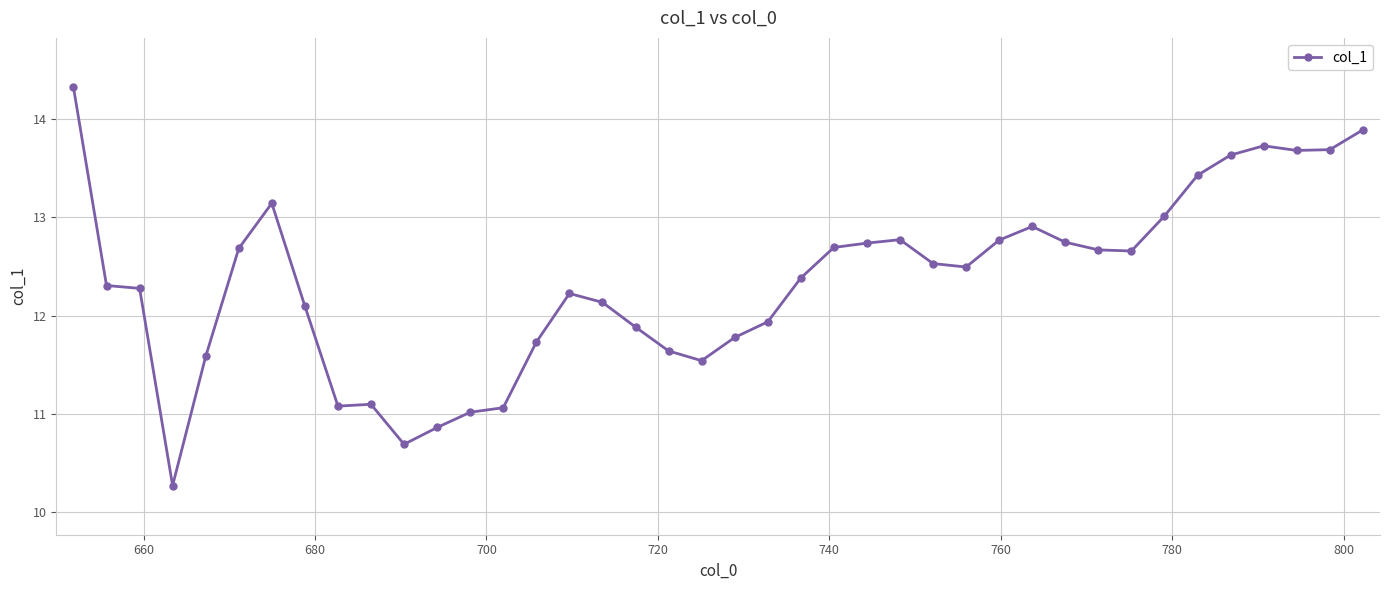

True or false: the data has more than 0 interior local peaks.

True